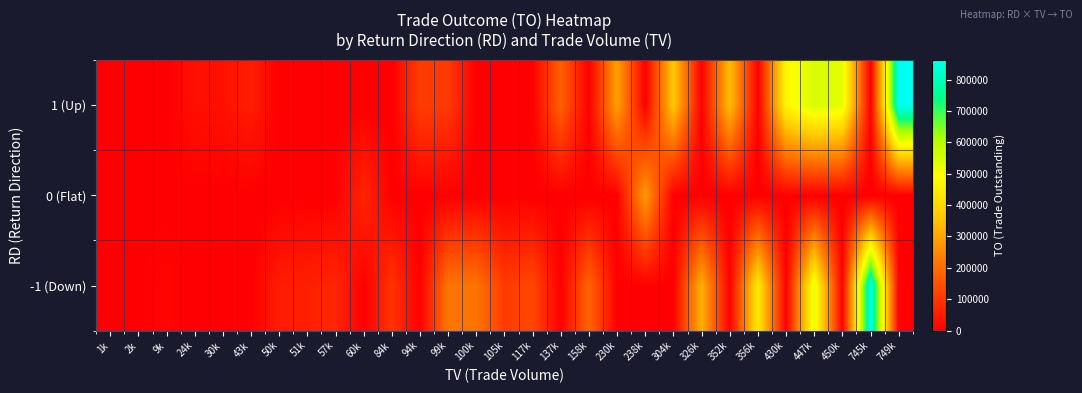

List the series in order of their peak value, highest first.

-1 (Down), 1 (Up), 0 (Flat)